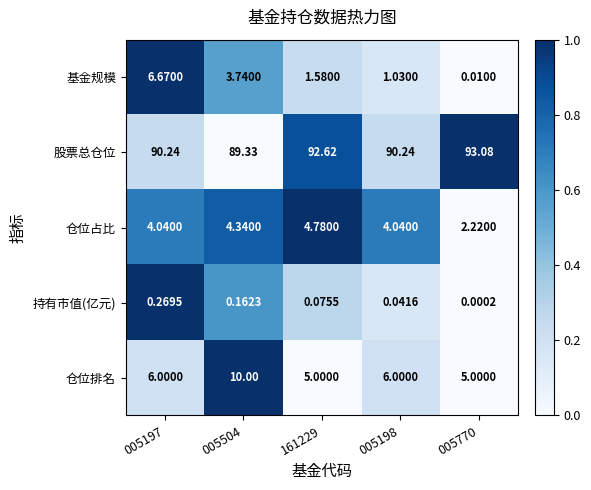

Which series has the widest spread of values?

基金规模